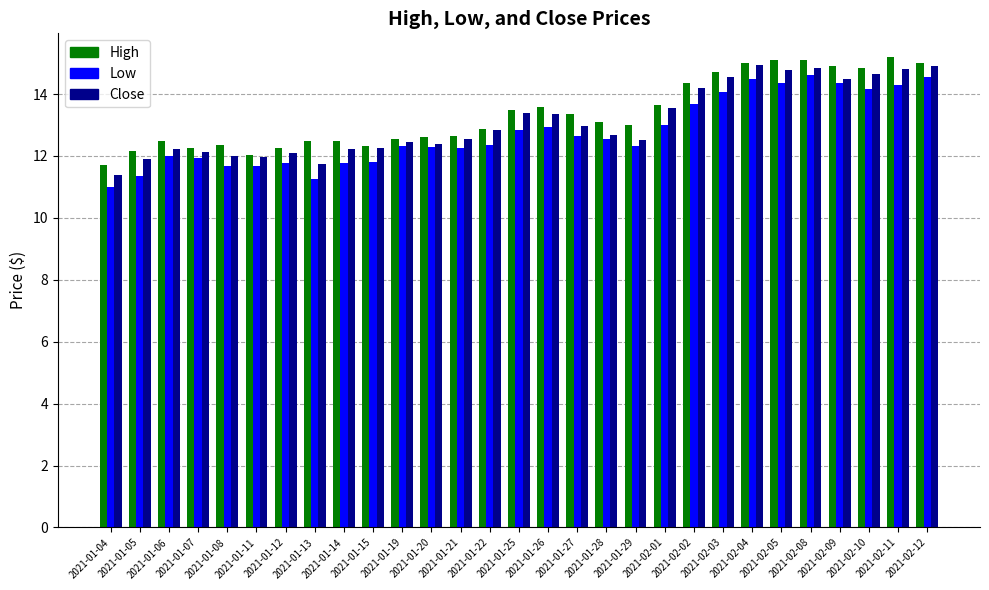

What is the smallest value displayed?

11.0